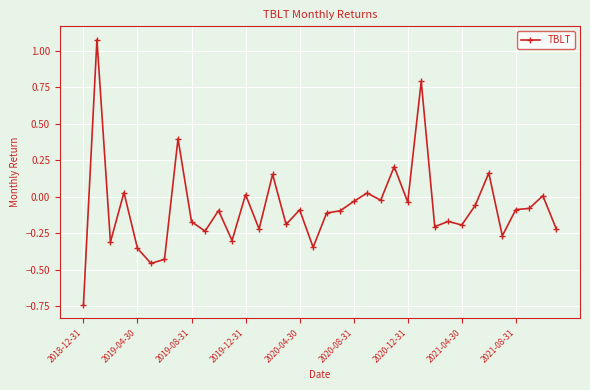

True or false: there are more than 2 points higher than both neighbors.

True